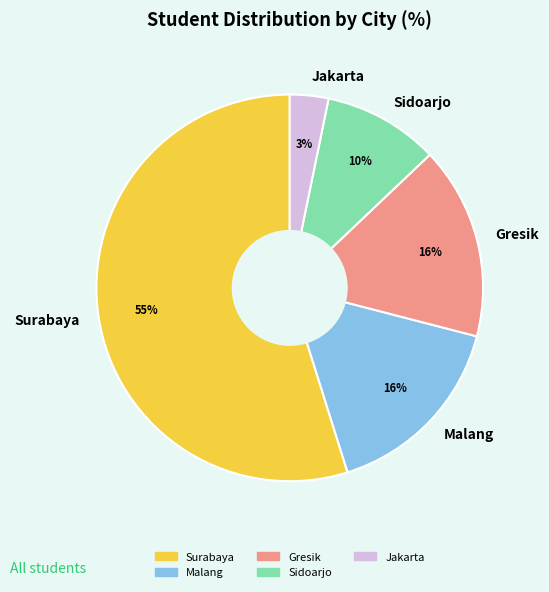

Is there a majority slice in this chart?

Yes